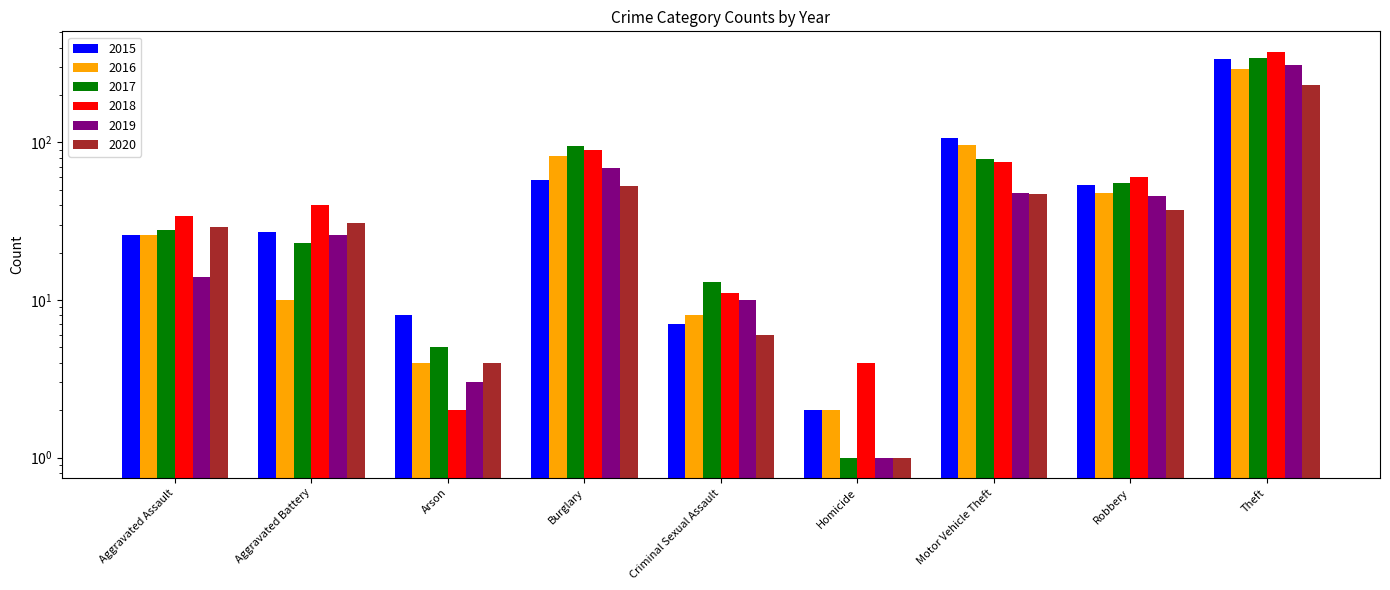

At which category is the sum across all series the highest?

Theft